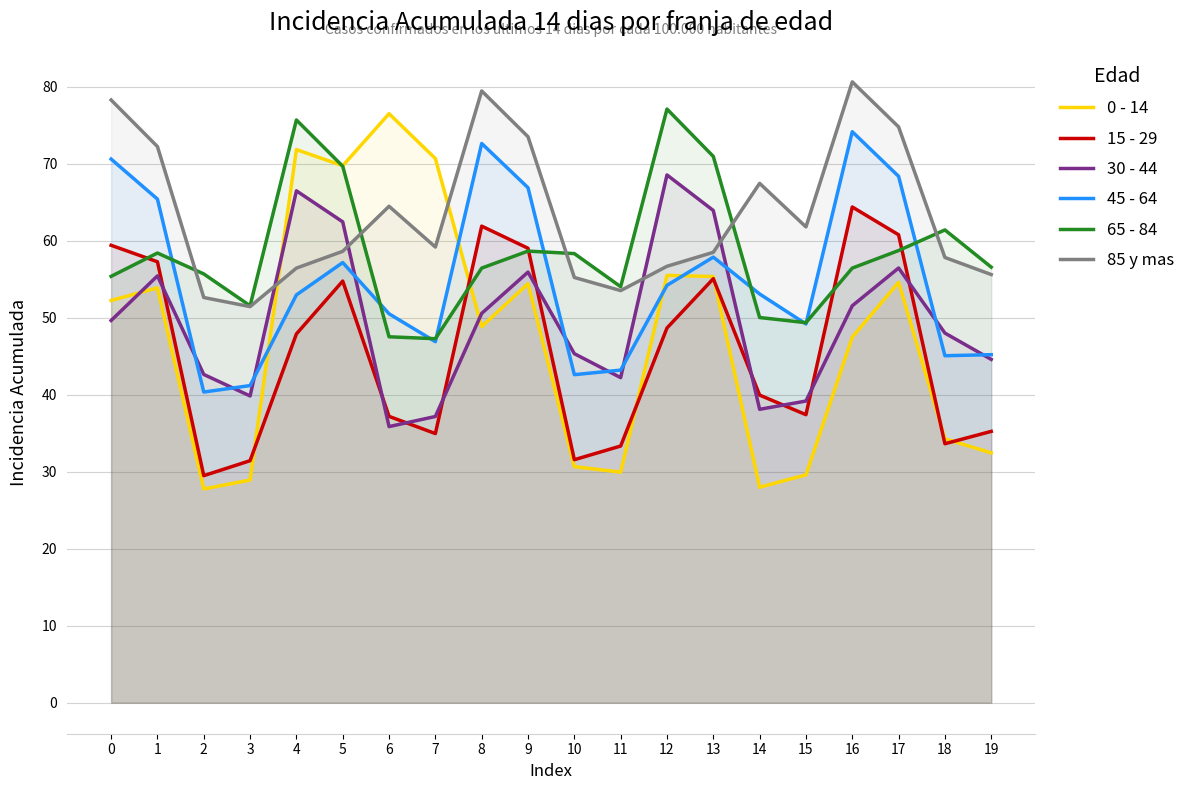

What is the difference between the highest and lowest values at 10?

27.7